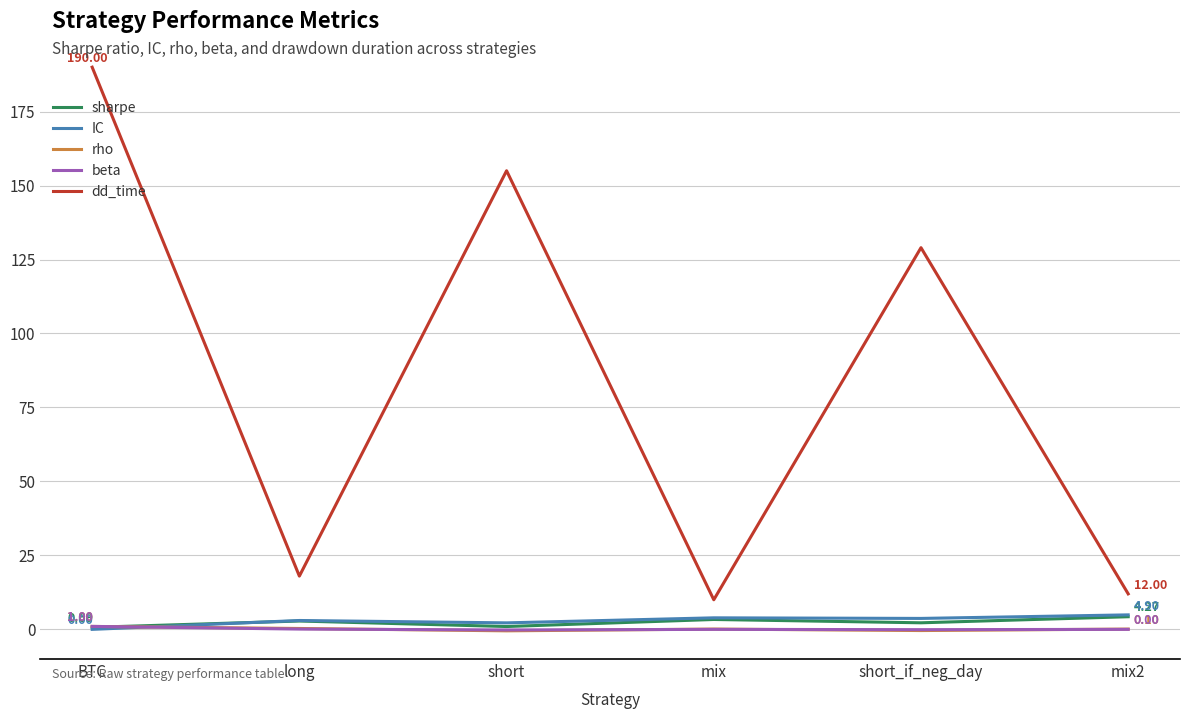

What is the maximum value shown in the chart?

190.0